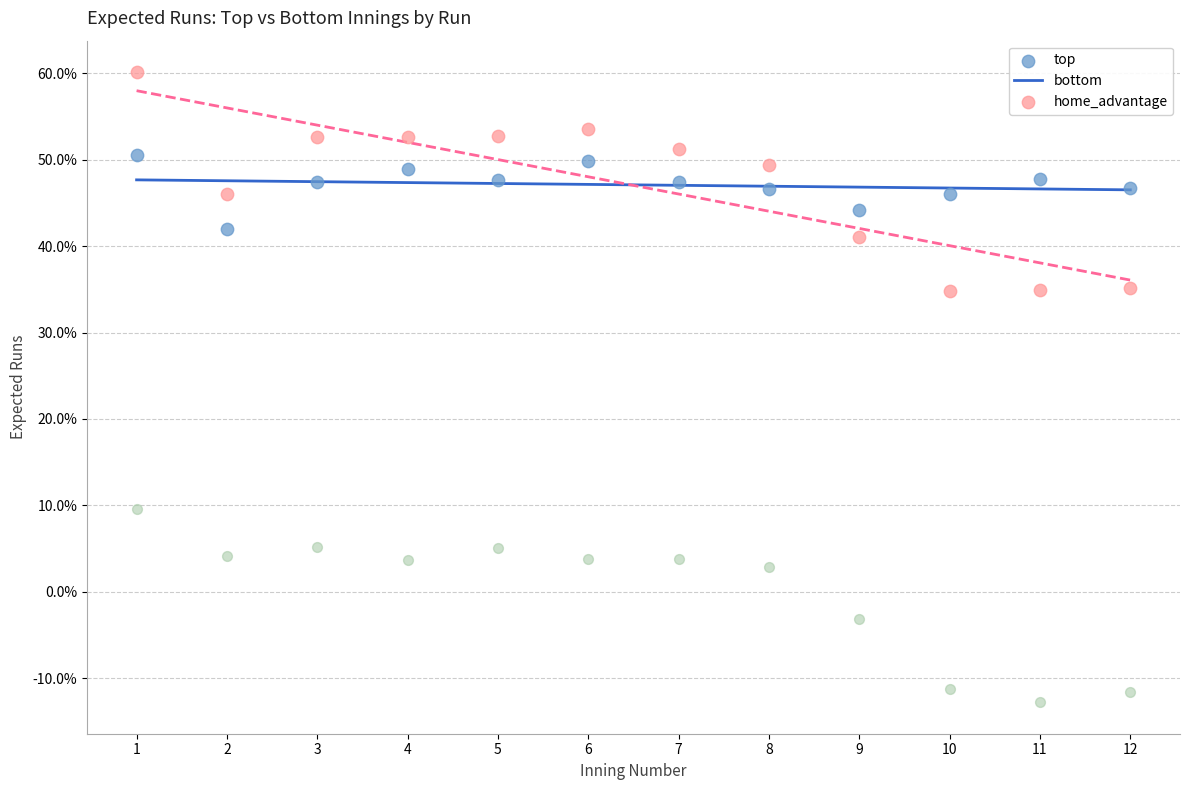

Which series reaches the minimum Y coordinate?

home_advantage